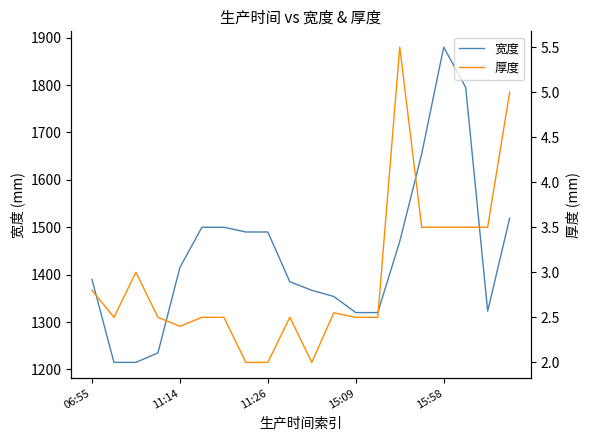

What position from the left is 9?

10